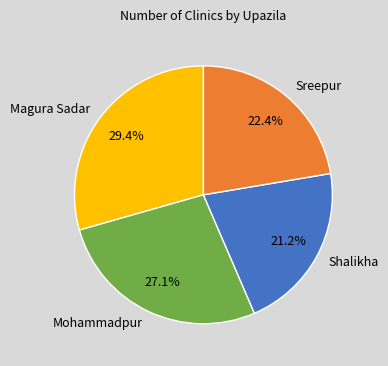

What percentage is the Magura Sadar slice, to the nearest percent?

29%